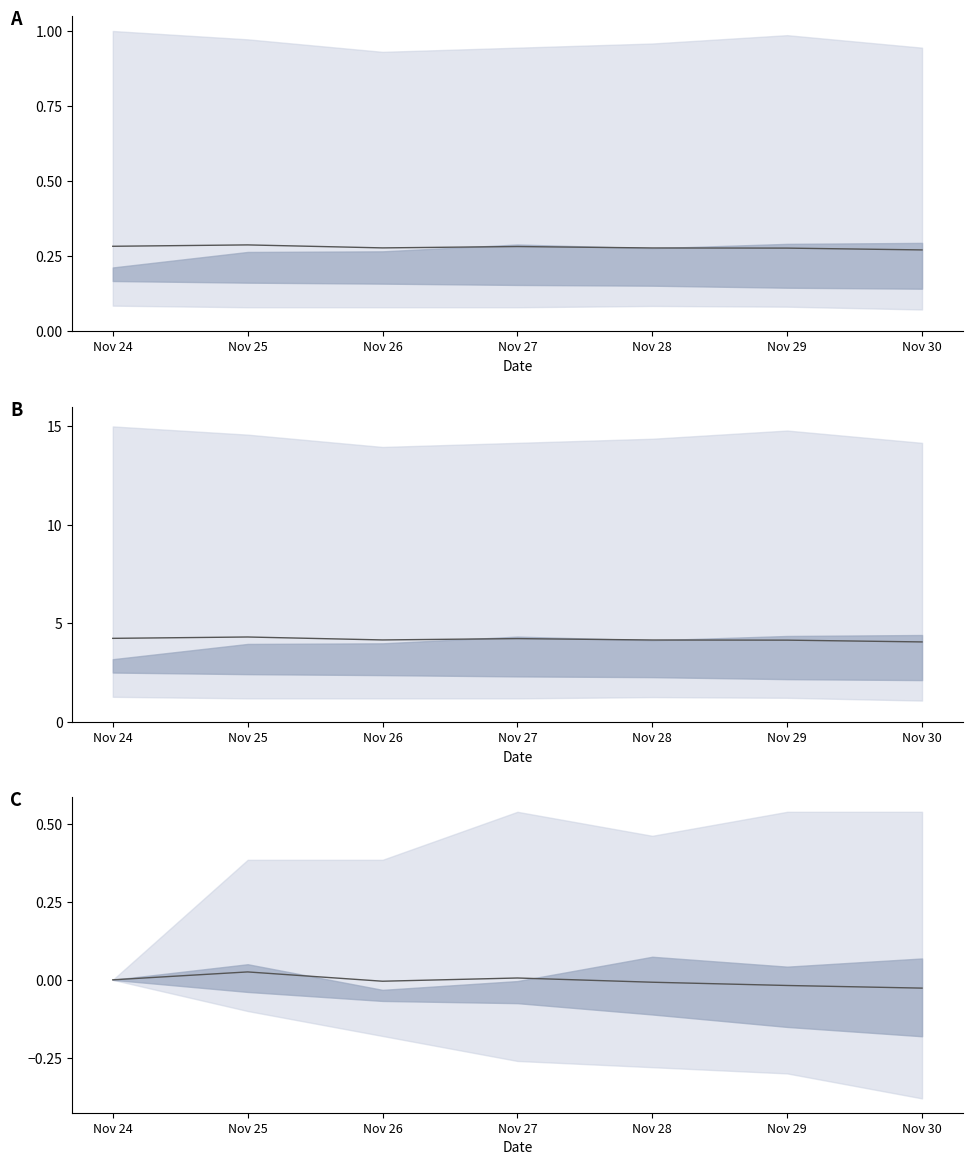

Does the chart display data point markers on the line(s)?

No